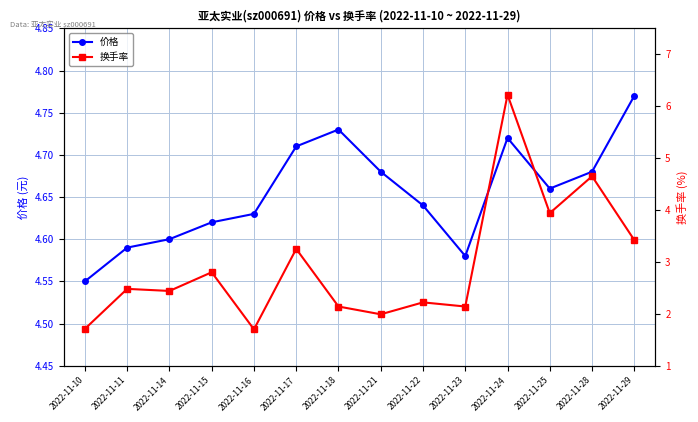

True or false: 换手率 has a value of 2.8 at 2022-11-15.

True